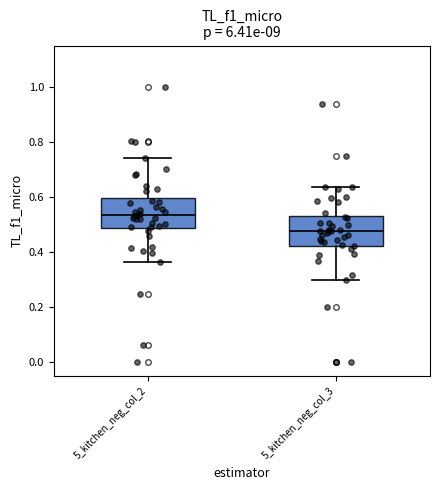

Which box's median line is the lowest?

5_kitchen_neg_col_3